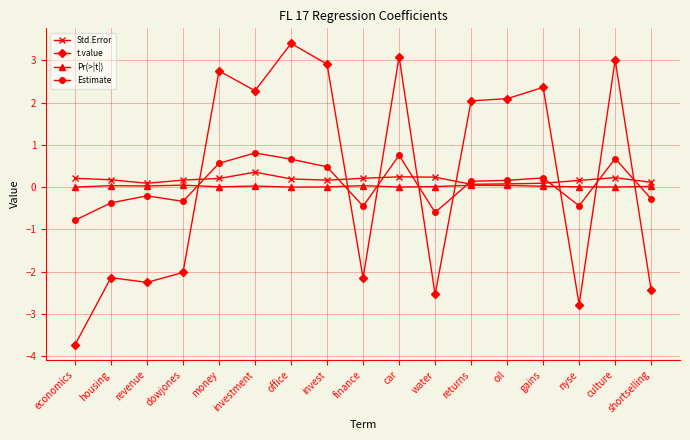

How many intersections are there between Estimate and Std.Error?

8